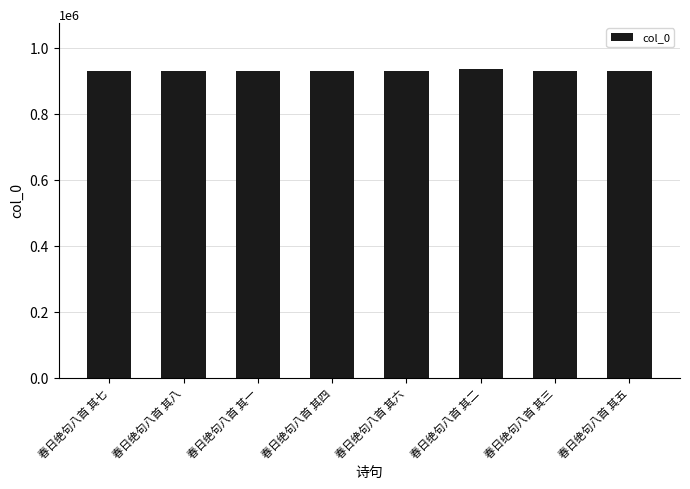

What is the label of the 6th bar from the left?

春日绝句八首 其二